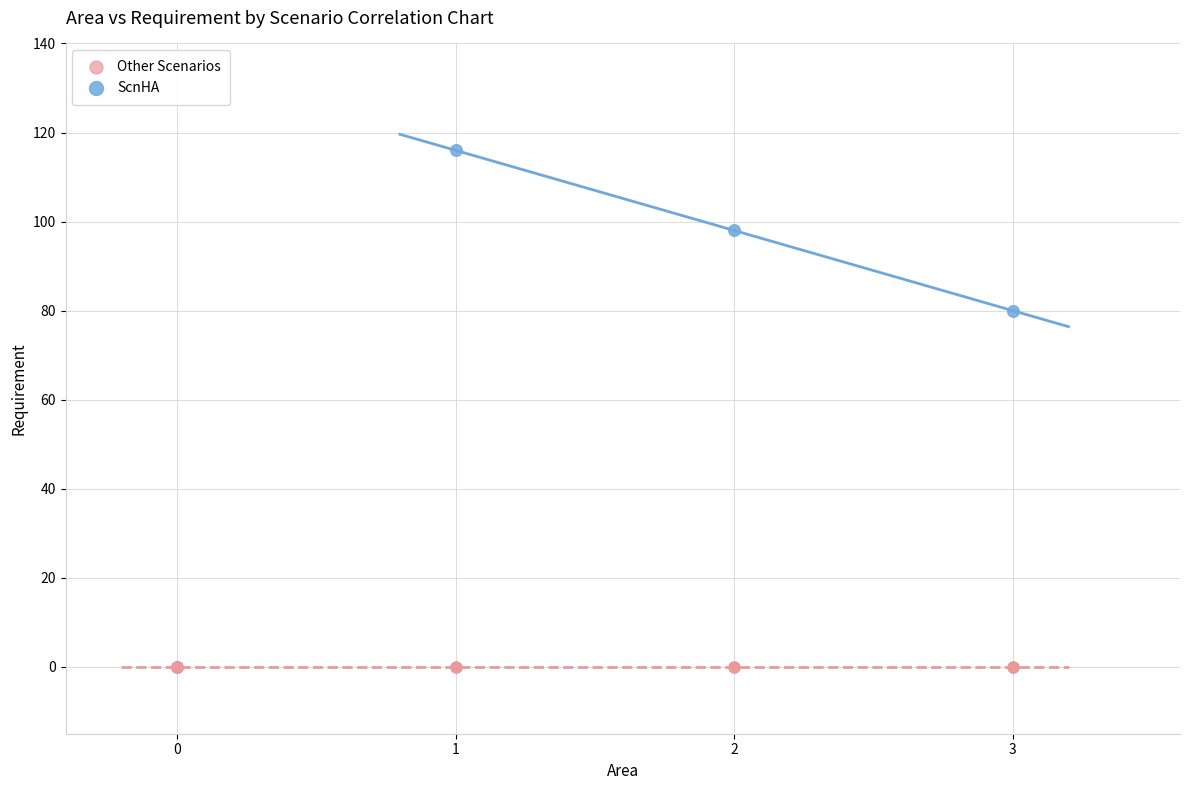

Which series reaches the maximum Y coordinate?

ScnHA